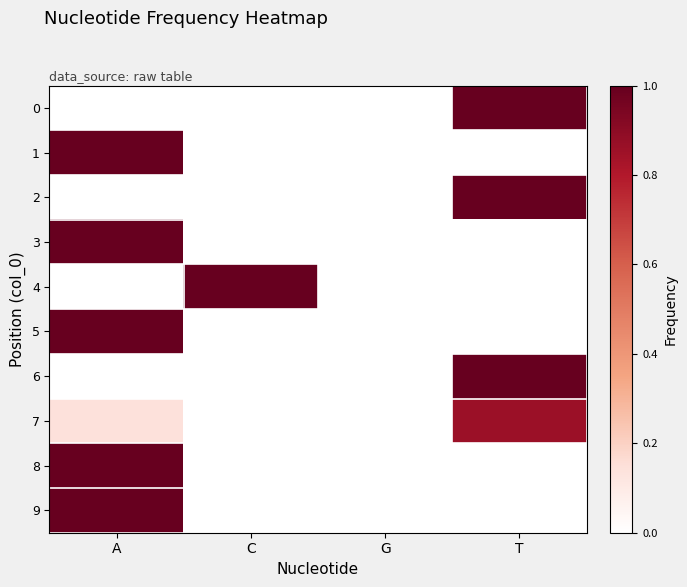

How many categories are shown in the chart?

4